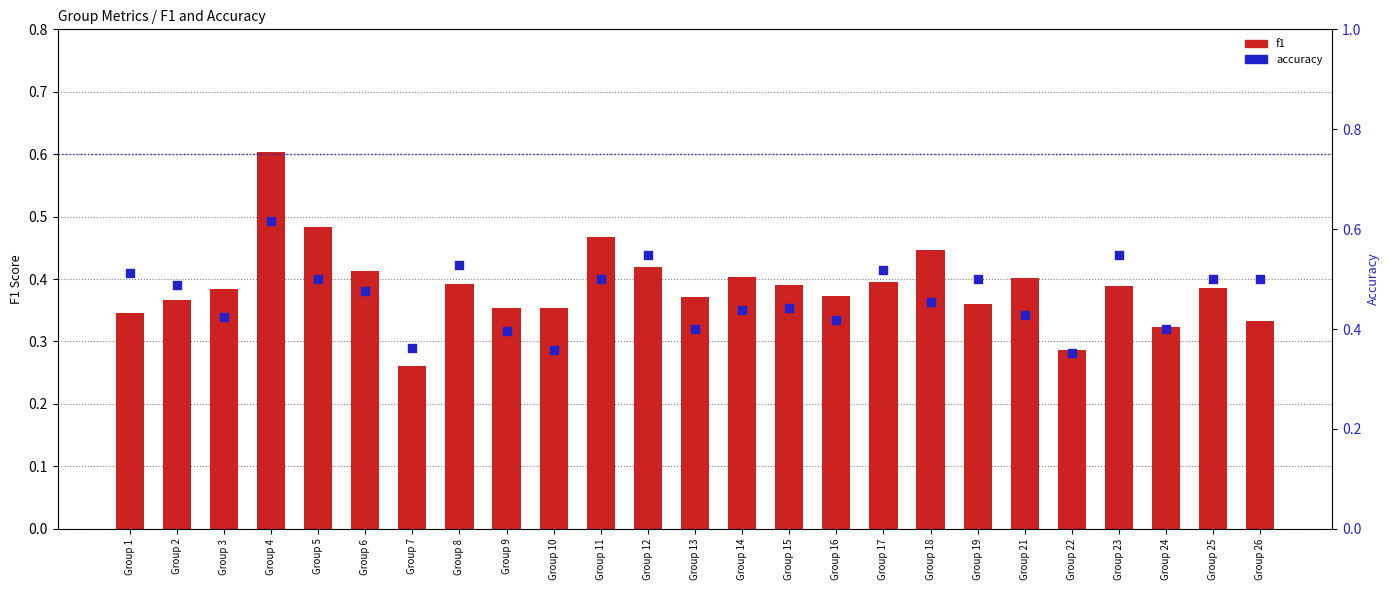

Which series contains the highest Y value?

accuracy